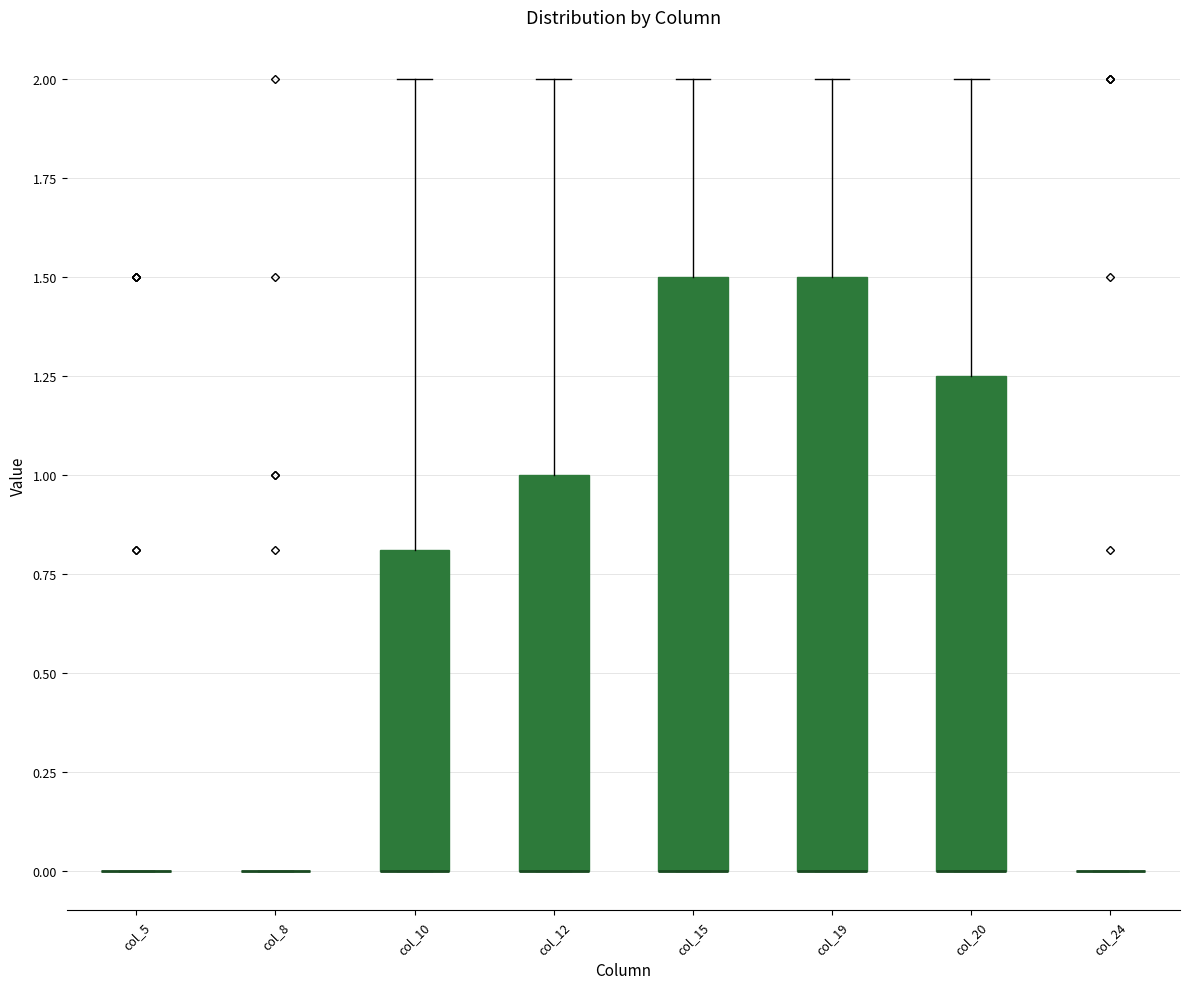

Reading left to right, read every box against the y-axis: the position of its median line, the range the box covers, and the ends of its whiskers. The values are not printed on the chart, so give them approximately, as read against the axis.

col_5: box collapsed to a line at 0.00, whiskers 0.00 to 0.00
col_8: box collapsed to a line at 0.00, whiskers 0.00 to 0.00
col_10: median 0.00 (drawn on the box's lower edge), box 0.00 to 0.80, whiskers 0.00 to 2.00
col_12: median 0.00 (drawn on the box's lower edge), box 0.00 to 1.00, whiskers 0.00 to 2.00
col_15: median 0.00 (drawn on the box's lower edge), box 0.00 to 1.50, whiskers 0.00 to 2.00
col_19: median 0.00 (drawn on the box's lower edge), box 0.00 to 1.50, whiskers 0.00 to 2.00
col_20: median 0.00 (drawn on the box's lower edge), box 0.00 to 1.25, whiskers 0.00 to 2.00
col_24: box collapsed to a line at 0.00, whiskers 0.00 to 0.00